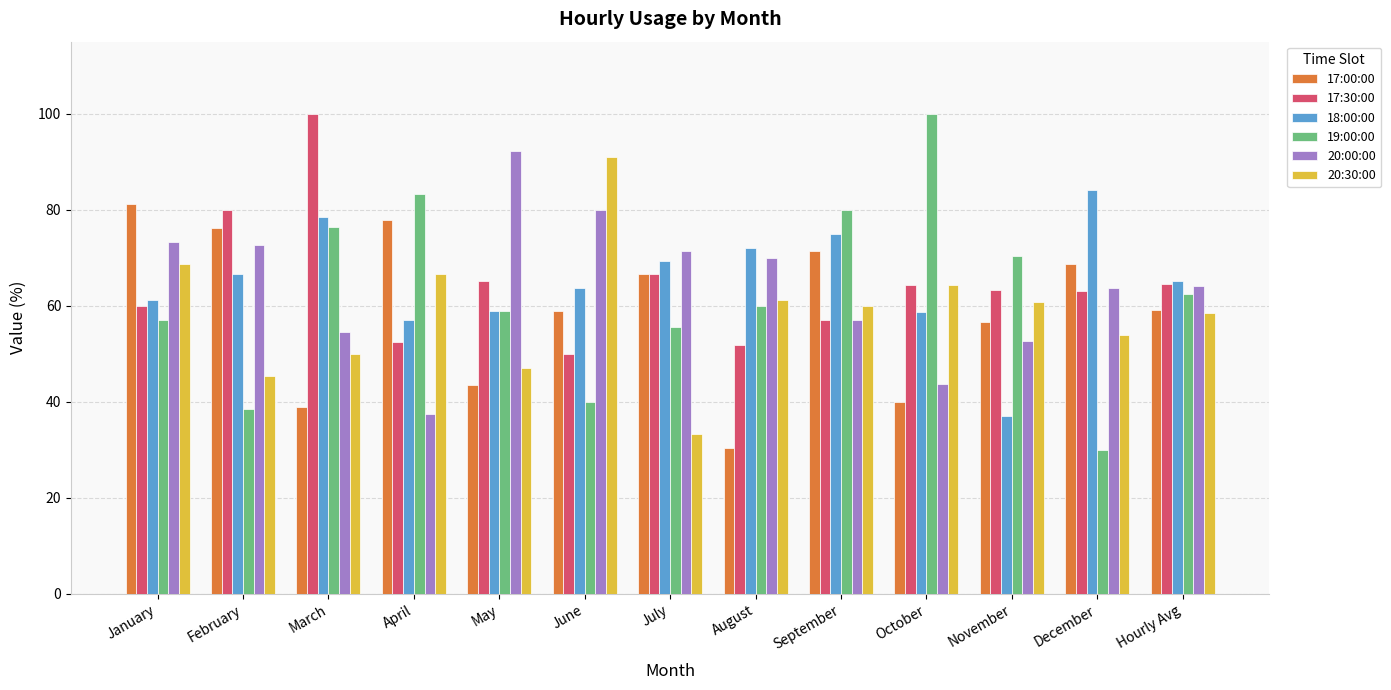

Is it true that 17:30:00 equals 100.0 at March?

True